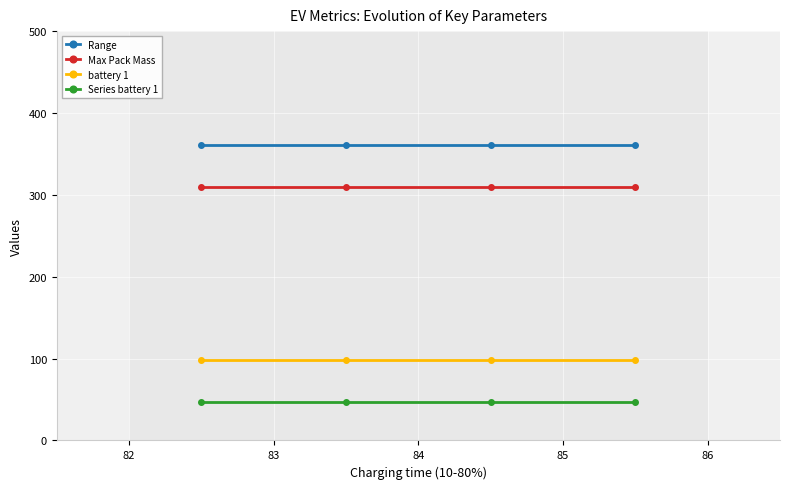

True or false: Max Pack Mass has more than 1 points higher than both neighbors.

False